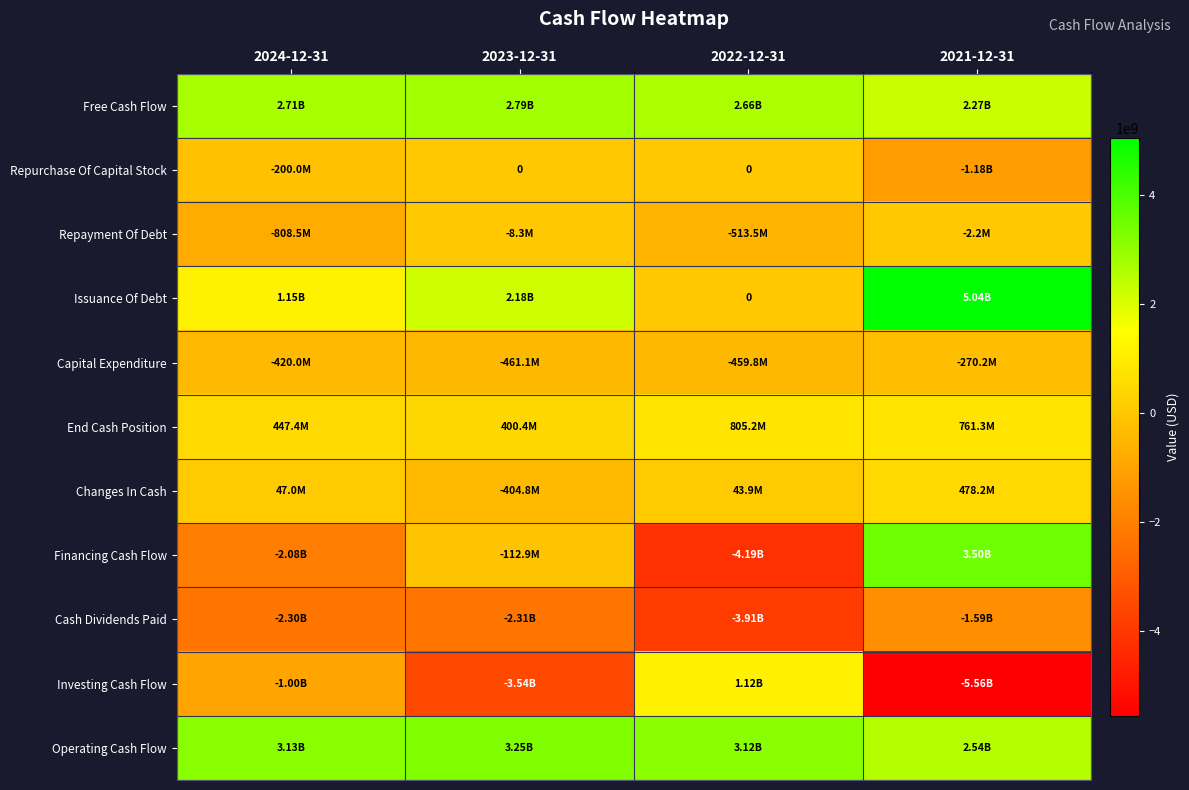

Read the Repayment Of Debt value at 2022-12-31.

-513495000